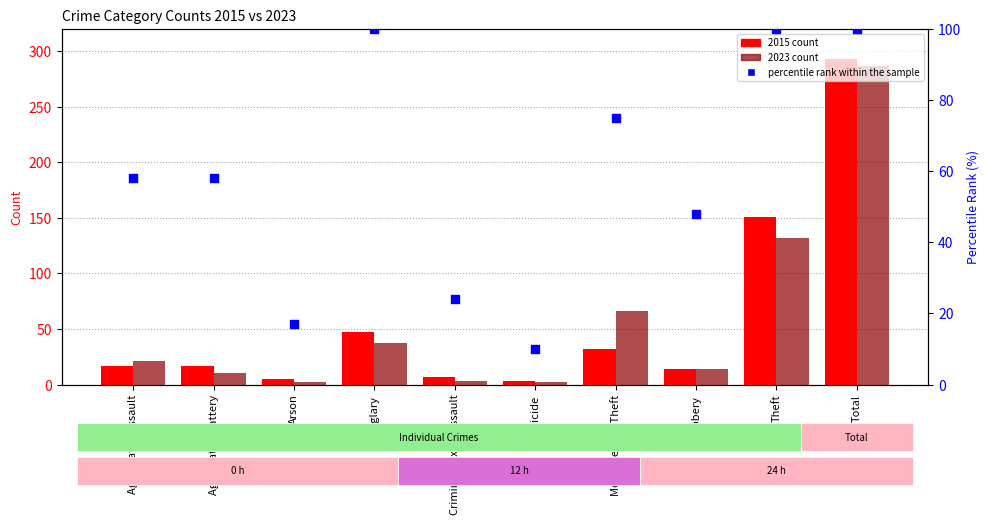

Which has a higher value, Robbery or Aggravated Battery?

Aggravated Battery